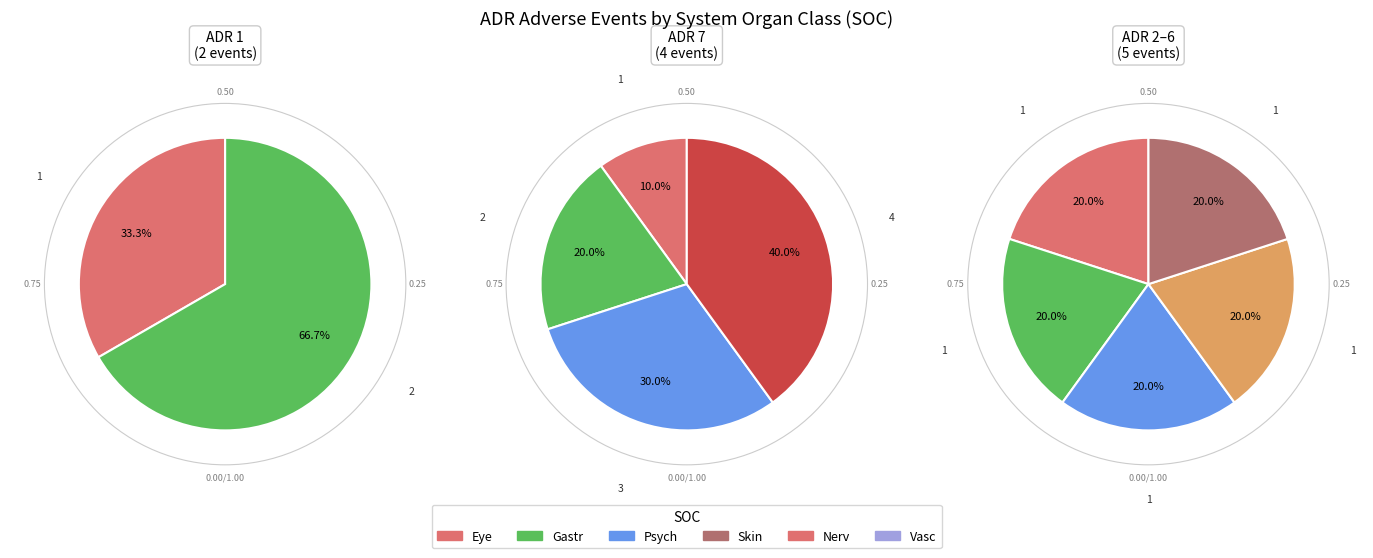

How many segments does this pie chart have?

6